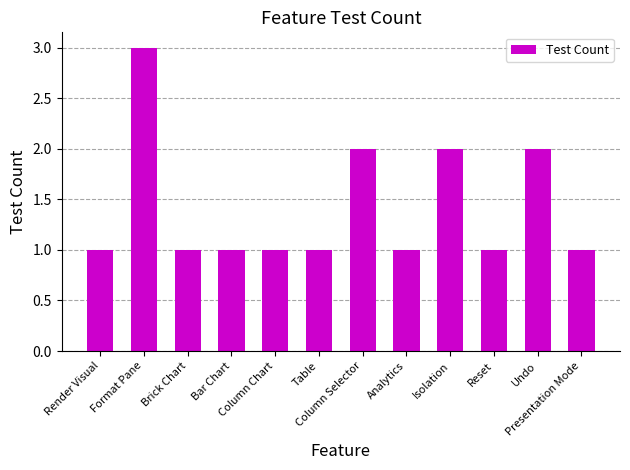

The chart shows a value of 1 at Format Pane. True or false?

False